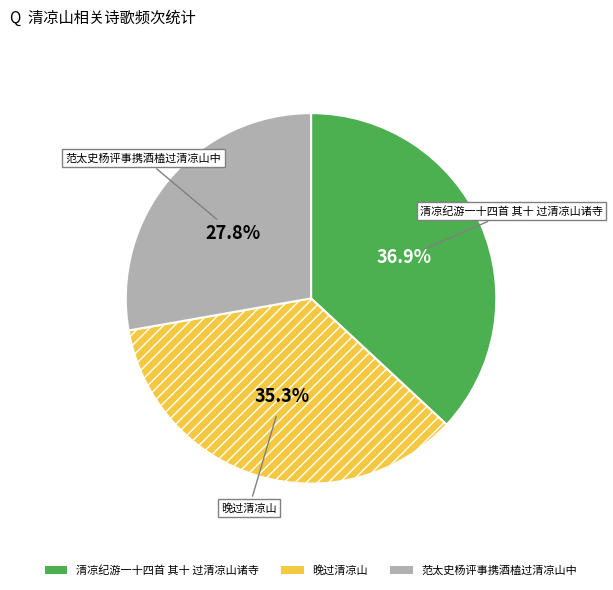

What is the largest slice in the pie chart?

清凉纪游一十四首 其十 过清凉山诸寺